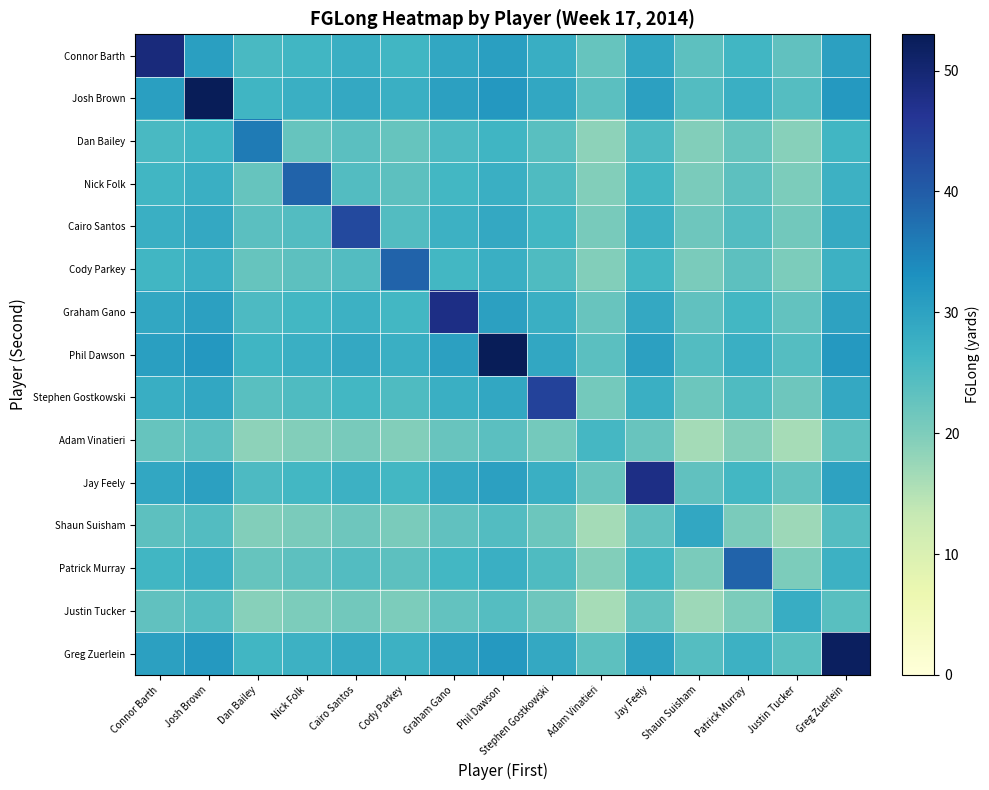

Count the number of categories in the chart.

15